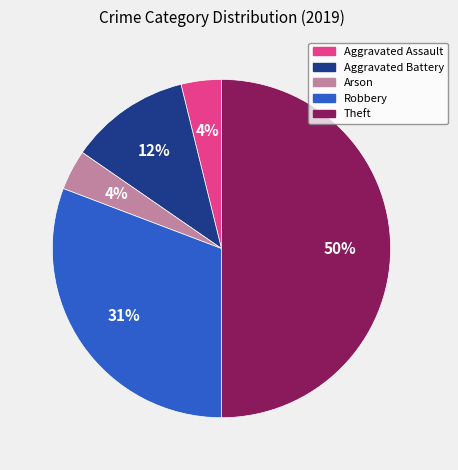

Between Aggravated Assault and Aggravated Battery, which is larger?

Aggravated Battery